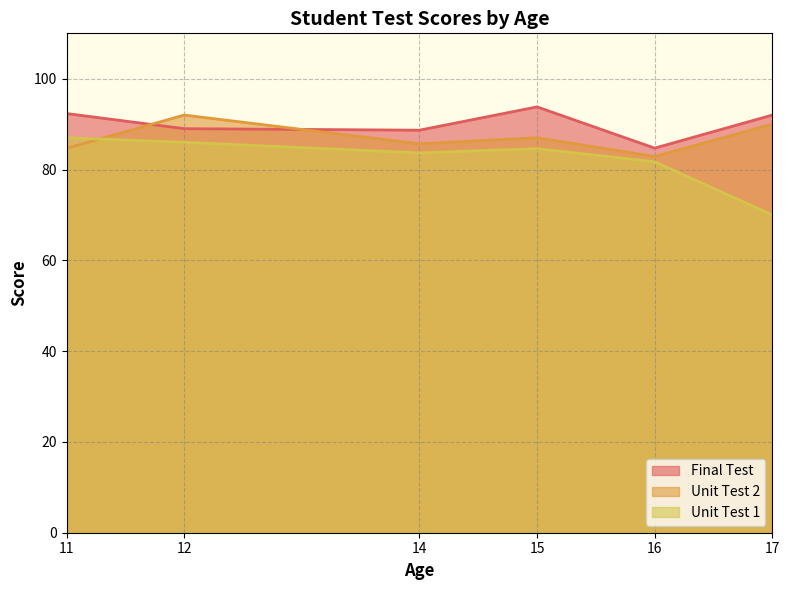

Where is the first local maximum for Unit Test 1?

15